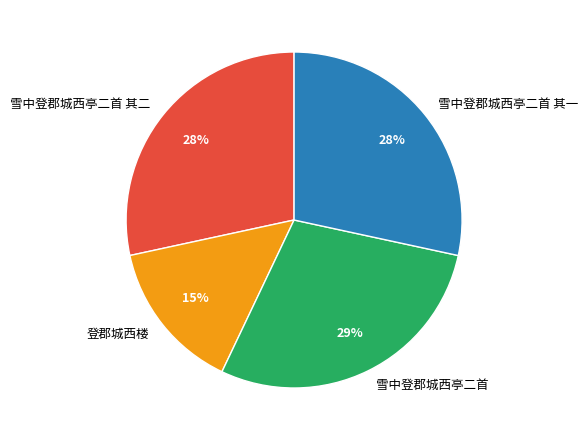

How many segments does this pie chart have?

4